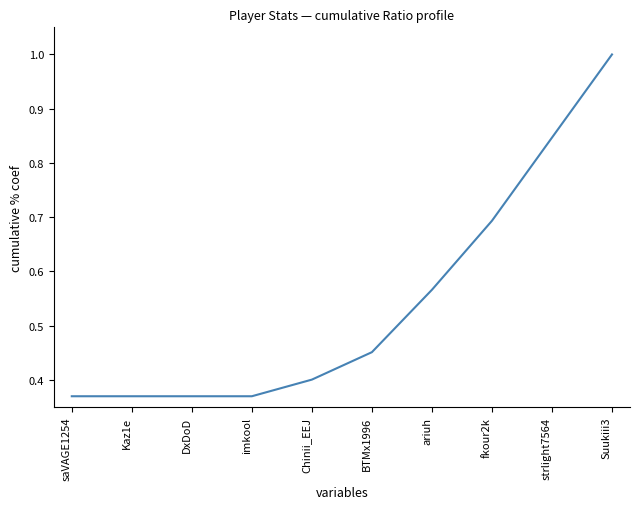

The value at saVAGE1254 is 0.4. True or false?

True